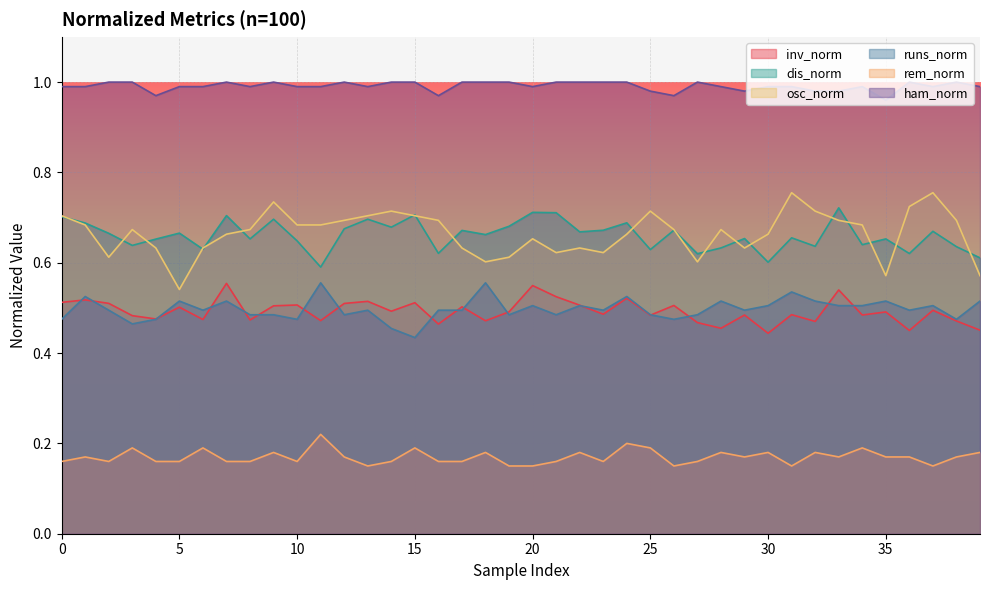

Where is runs_norm nearest to the value 0?

15